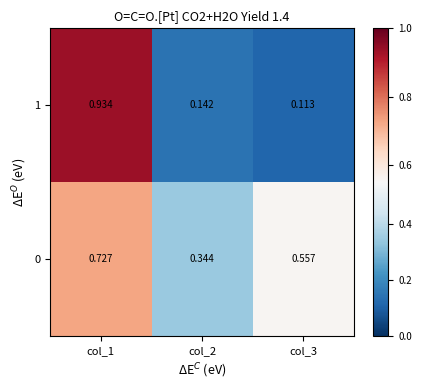

At how many categories does at least one series exceed 0?

3